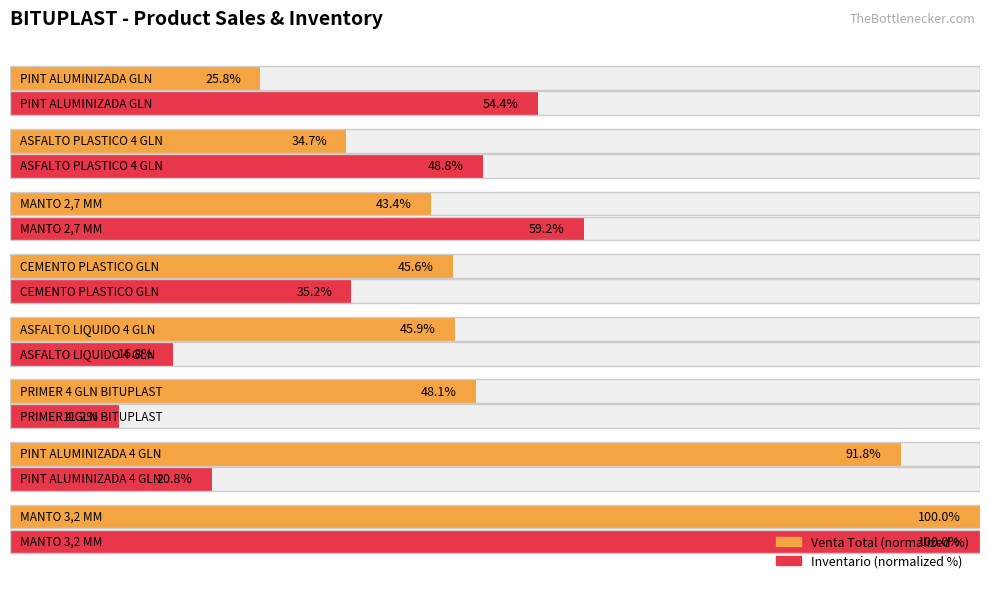

Reading left to right, list all the values displayed in this chart.

Venta Total: 100.0	91.8	48.1	45.9	45.6	43.4	34.7	25.8
Inventario: 100.0	20.8	11.2	16.8	35.2	59.2	48.8	54.4